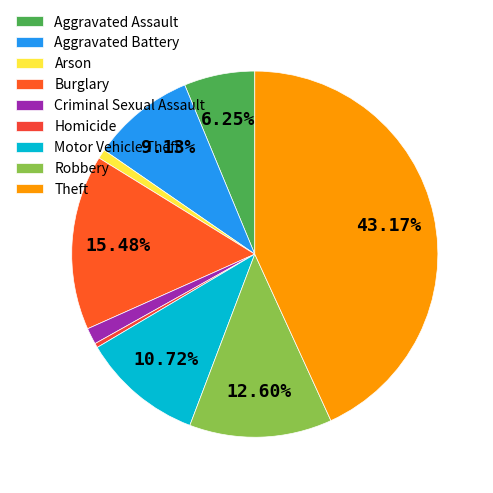

To the nearest percent, what is the average slice percentage?

11%